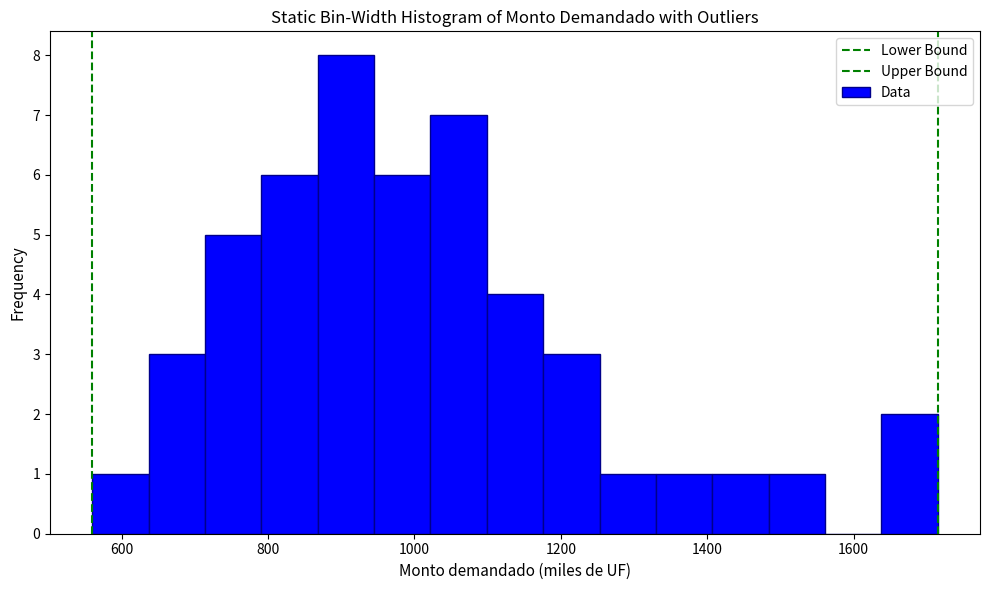

Read against the x-axis, roughly where is the centre of the tallest bar?

900